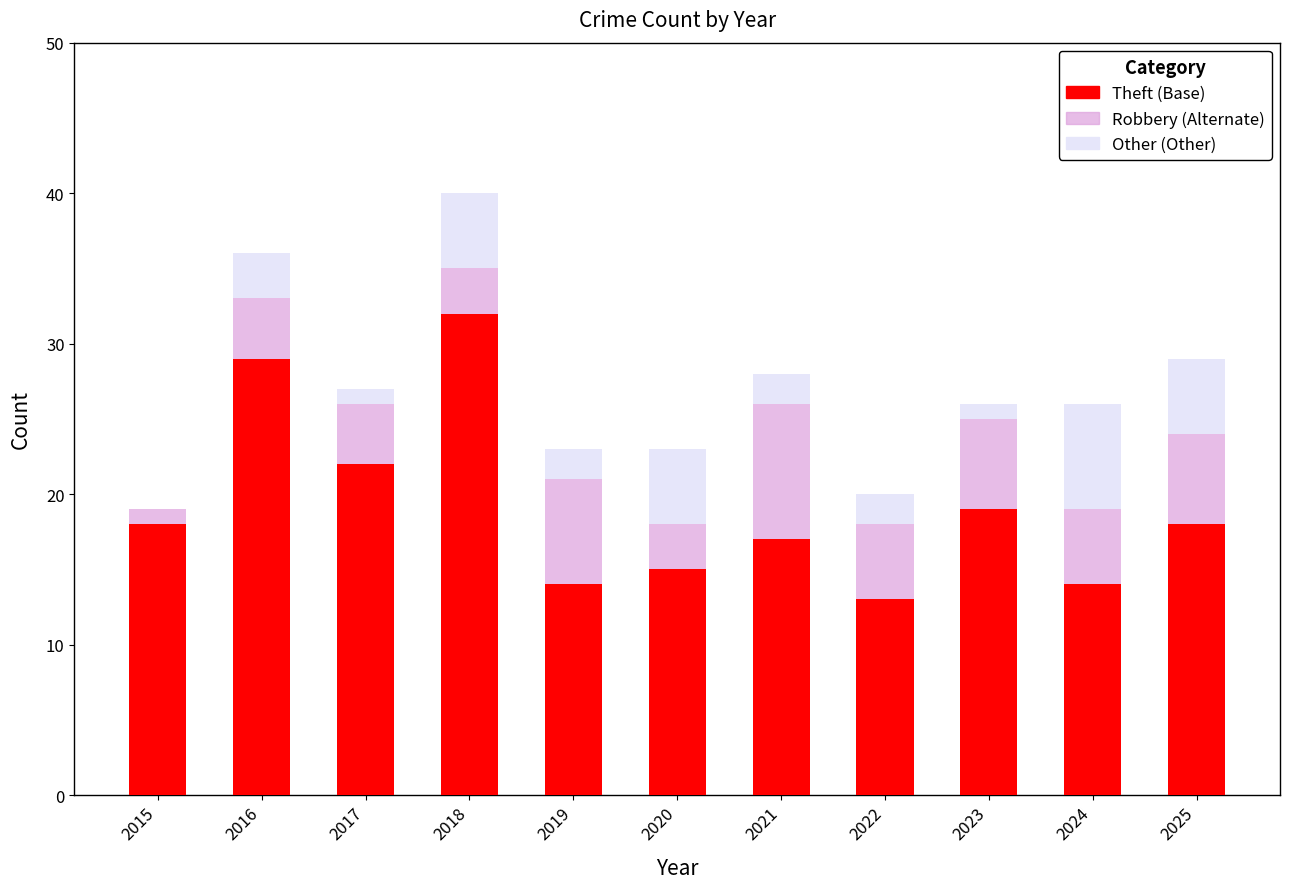

What is the total value across all series at 2025?

29